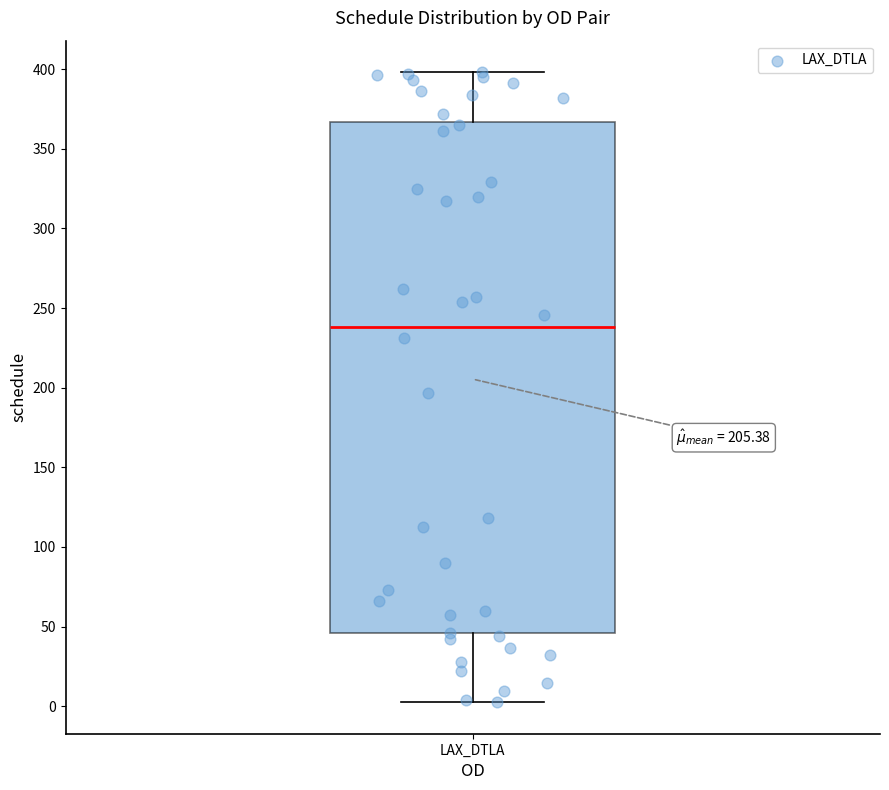

Transcribe this box plot: give where the median line is, the range the box spans, and where the two whiskers end, as read against the y-axis. The values are not printed on the chart, so give them approximately, as read against the axis.

median 240, box 45 to 365, whiskers 5 to 400